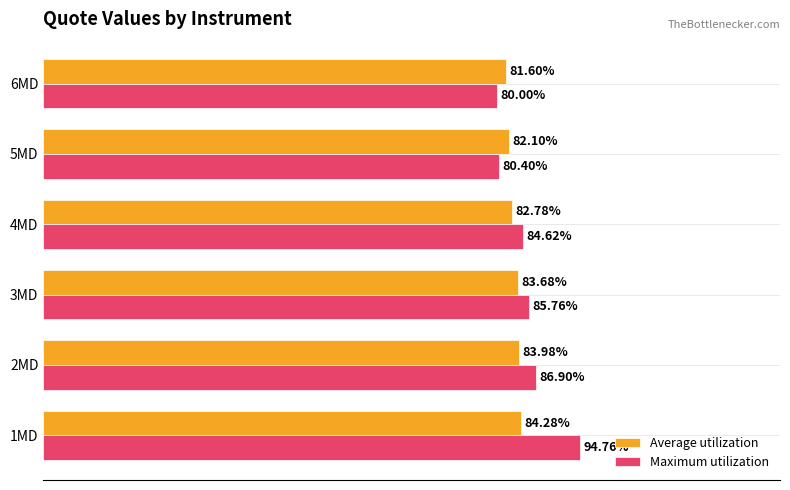

What are all the series names shown in the legend?

Average utilization, Maximum utilization